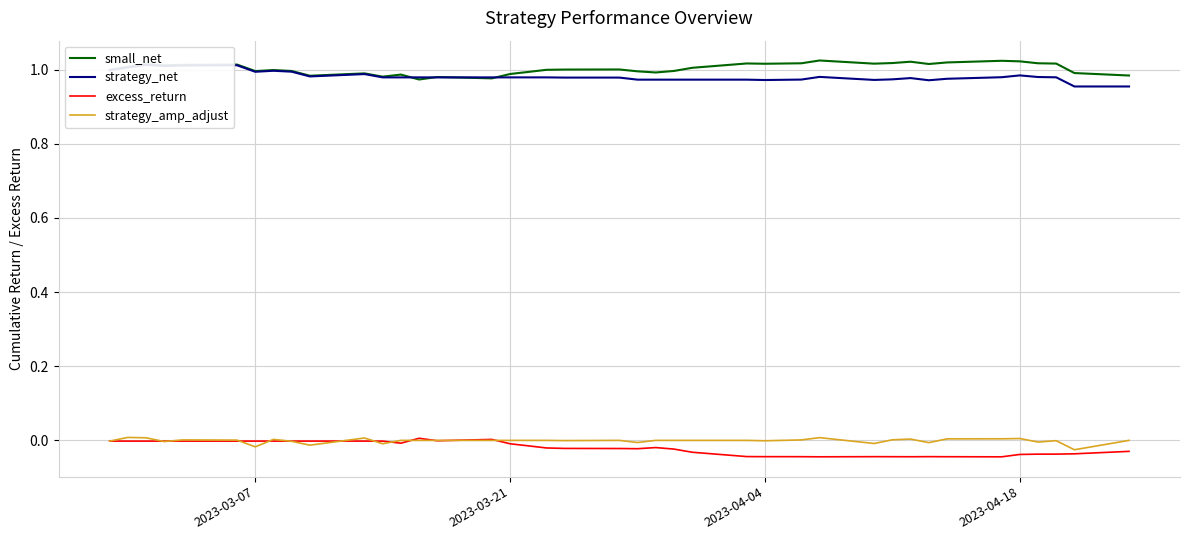

True or false: small_net has a value of 0.3 at 2023-03-21.

False